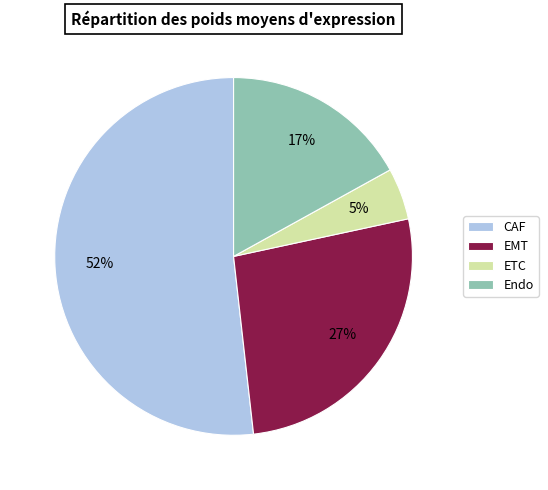

Which category has the smallest portion of the pie?

ETC